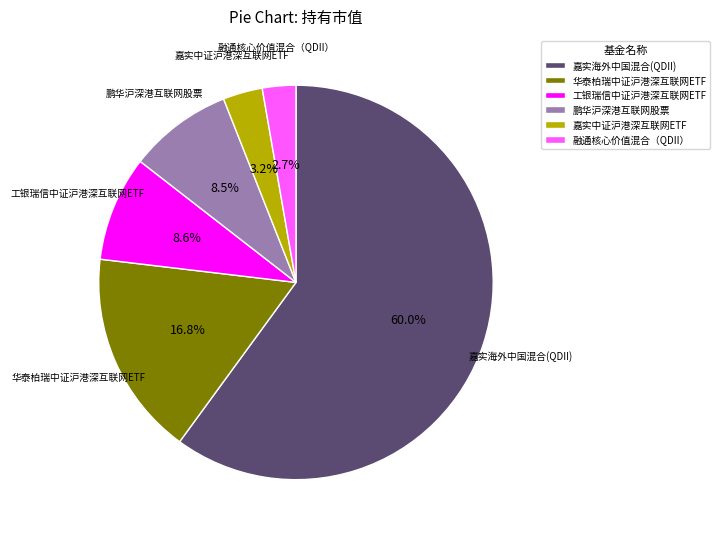

Does 嘉实海外中国混合(QDII) account for over 50% of the chart?

Yes